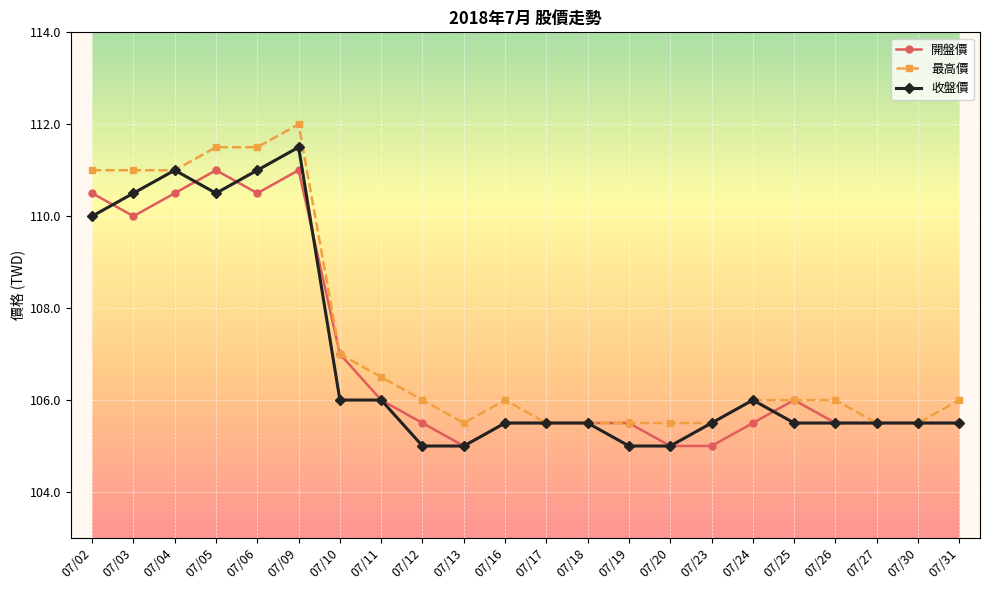

What is the greatest value displayed?

112.0